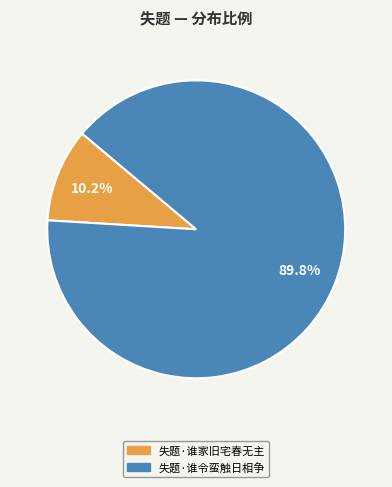

Combined, do 失题·谁令蛮触日相争 and 失题·谁家旧宅春无主 account for over 50%?

Yes